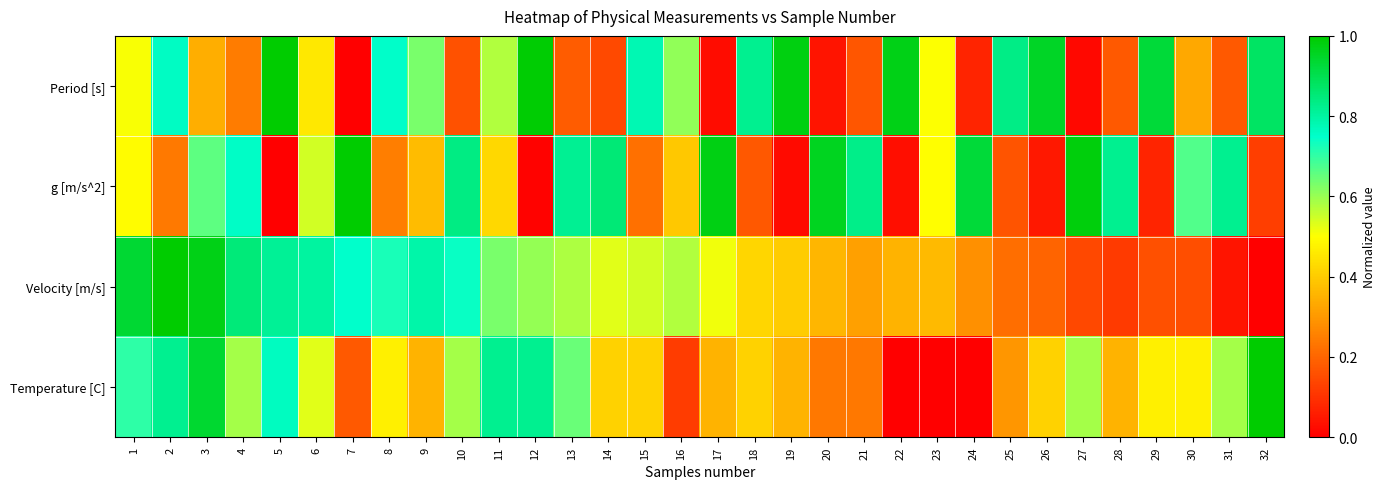

Between 19 and 18, which is larger?

19